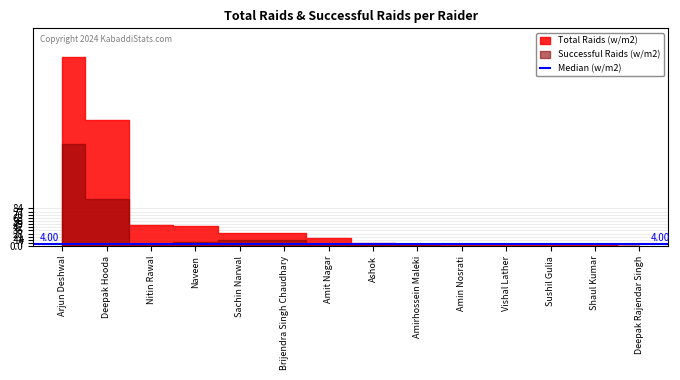

Between Arjun Deshwal and Vishal Lather, which series saw the biggest shift?

Total Raids